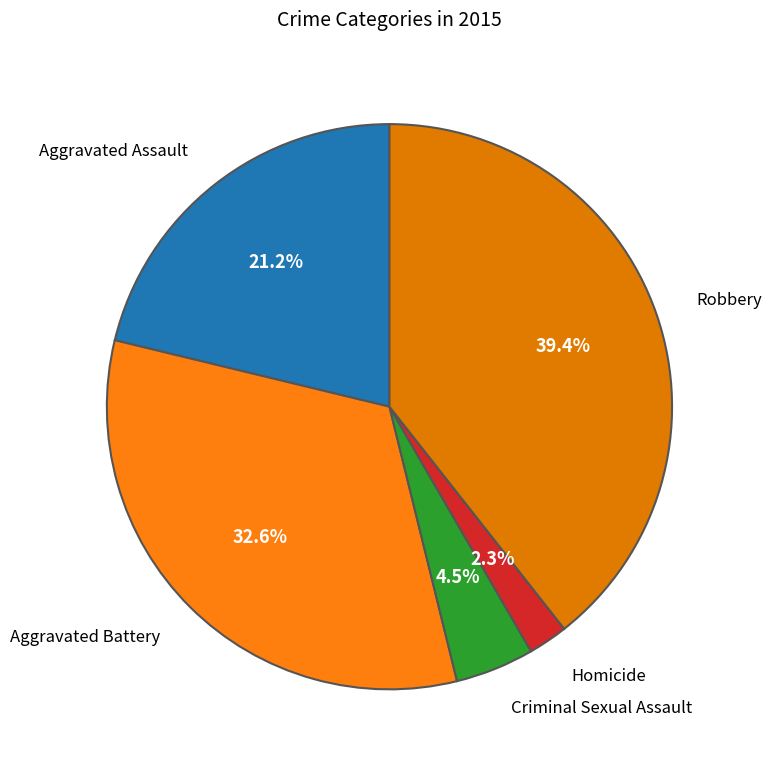

Count the number of slices in the pie.

5